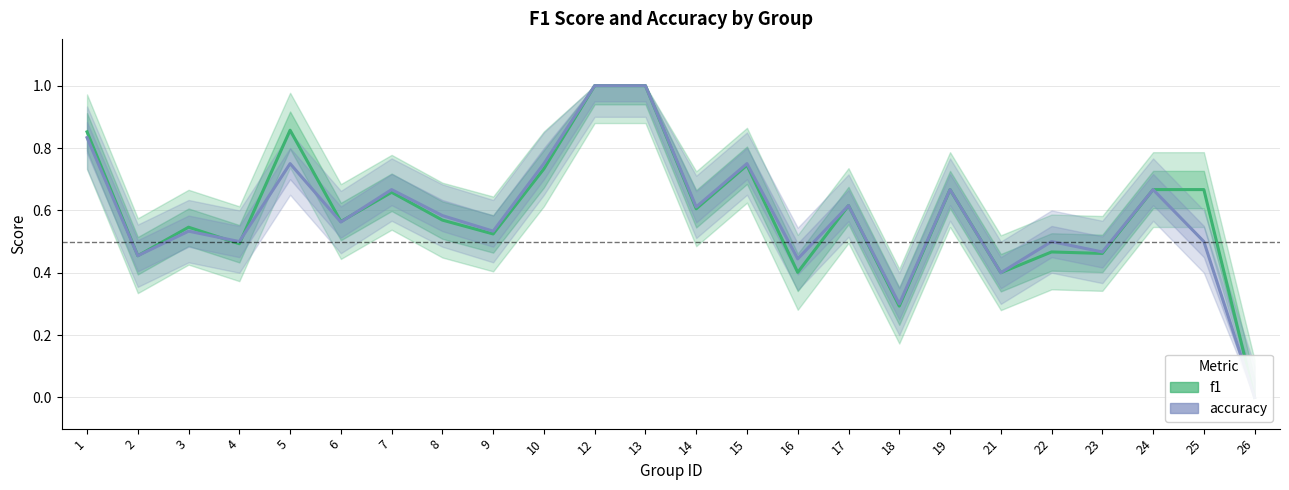

Count the f1 values in the range 0 to 1.

24